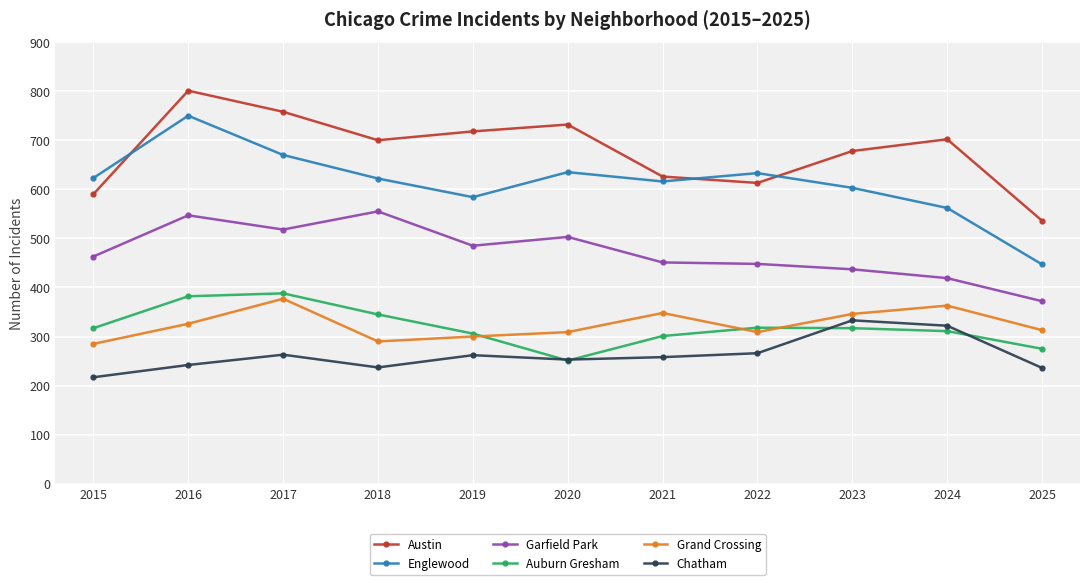

Is the value of Chatham at 2023 greater than the value of Englewood at 2015?

No